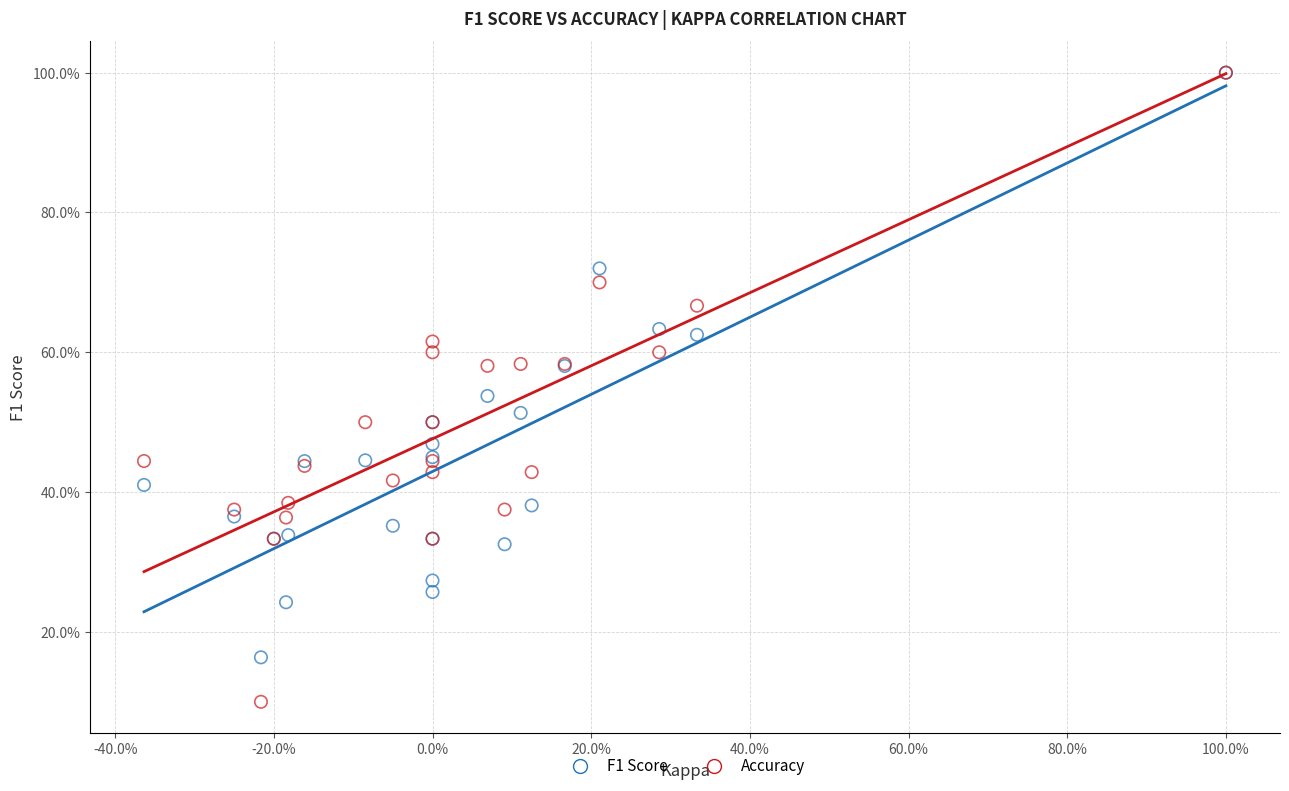

What are all the series names shown in the legend?

F1 Score, Accuracy